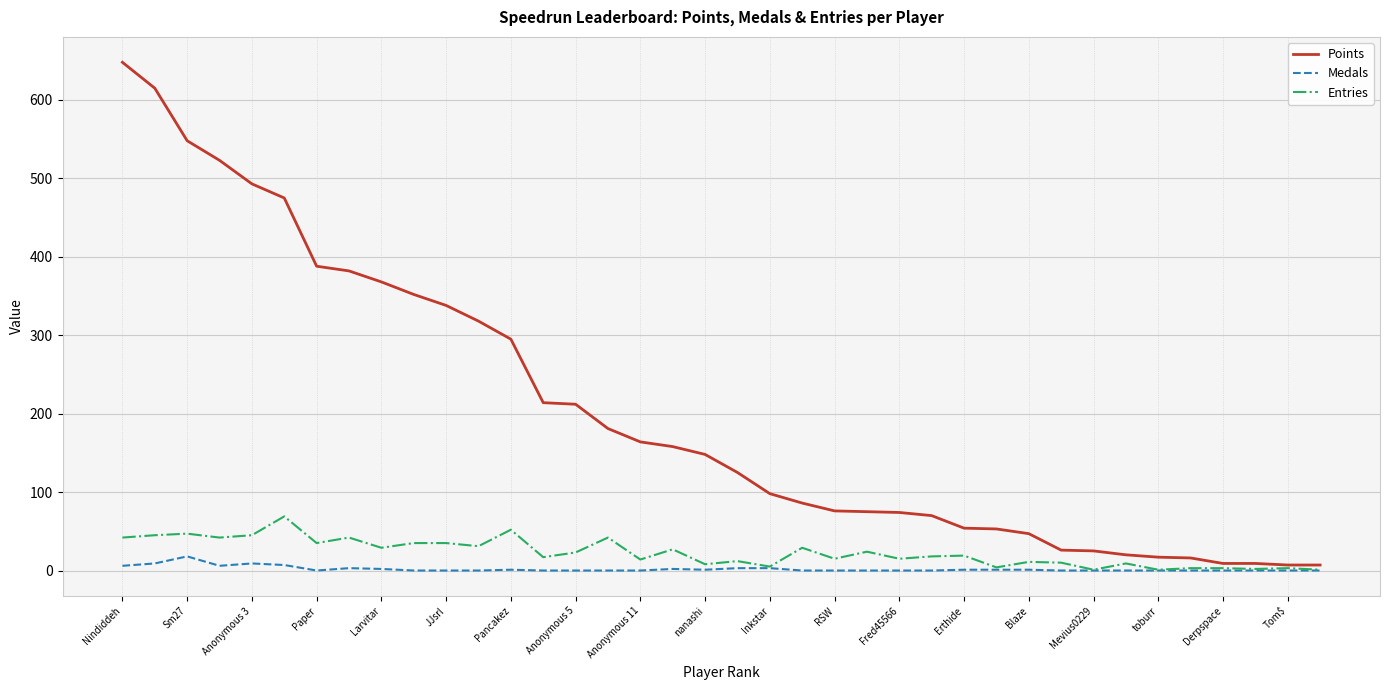

What is the maximum value for Points?

648